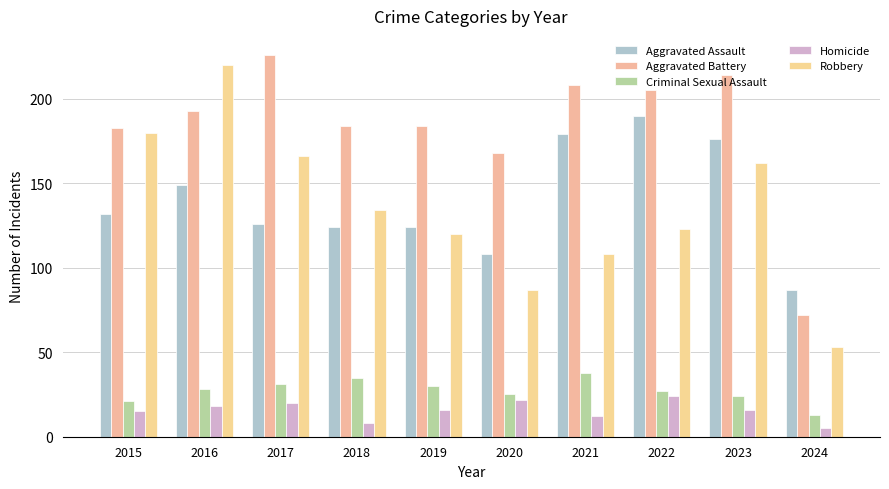

Rank the categories by Aggravated Battery value from highest to lowest.

2017, 2023, 2021, 2022, 2016, 2018, 2019, 2015, 2020, 2024